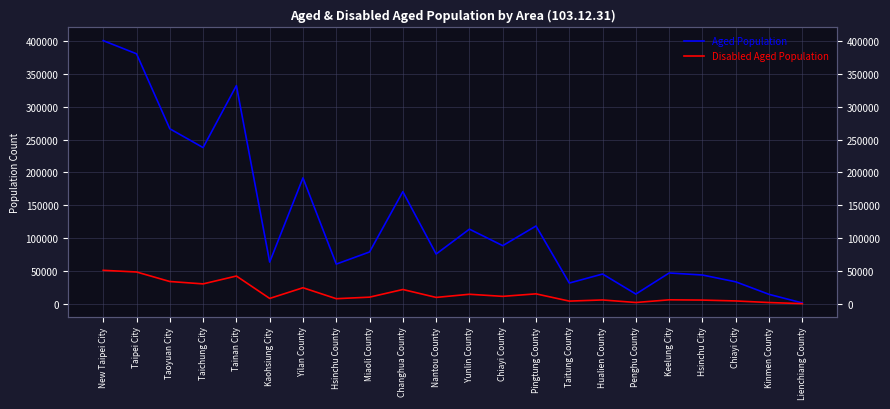

Is the value of Aged Population at Pingtung County greater than the value of Disabled Aged Population at Changhua County?

Yes